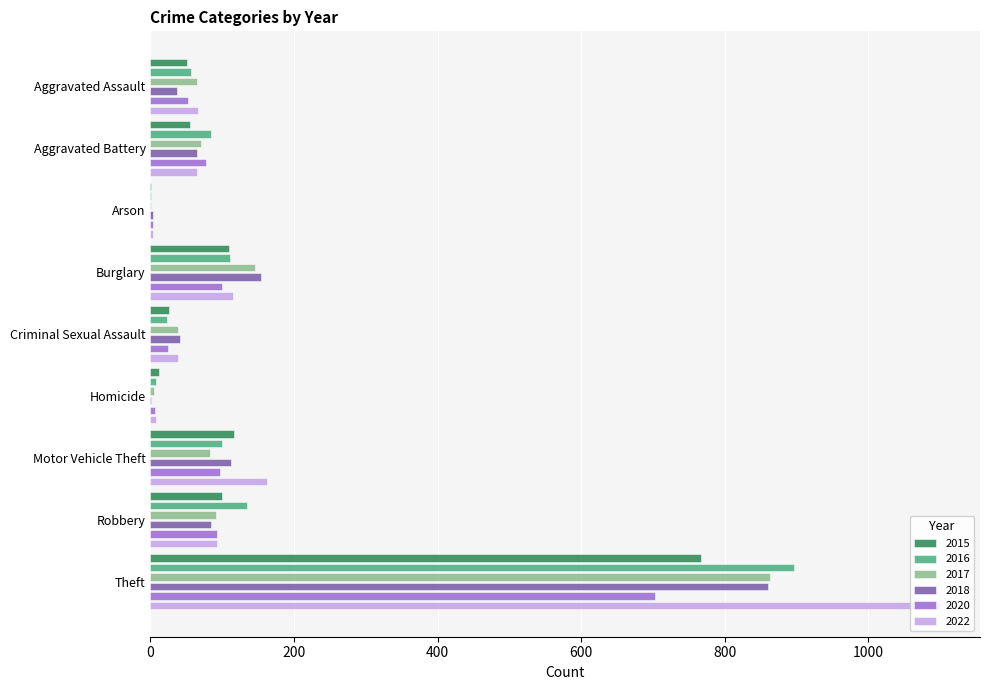

What is the greatest value displayed?

1101